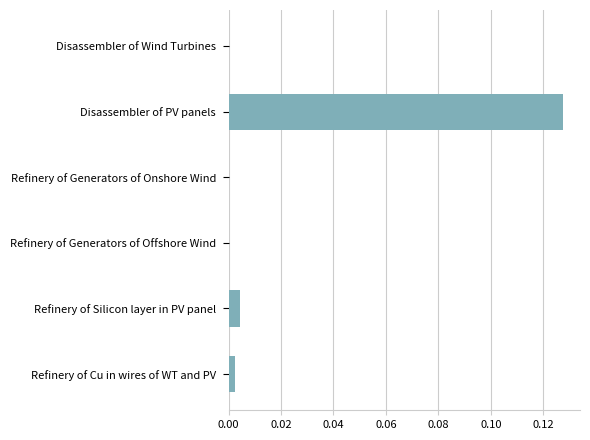

Are the bars horizontal?

Yes